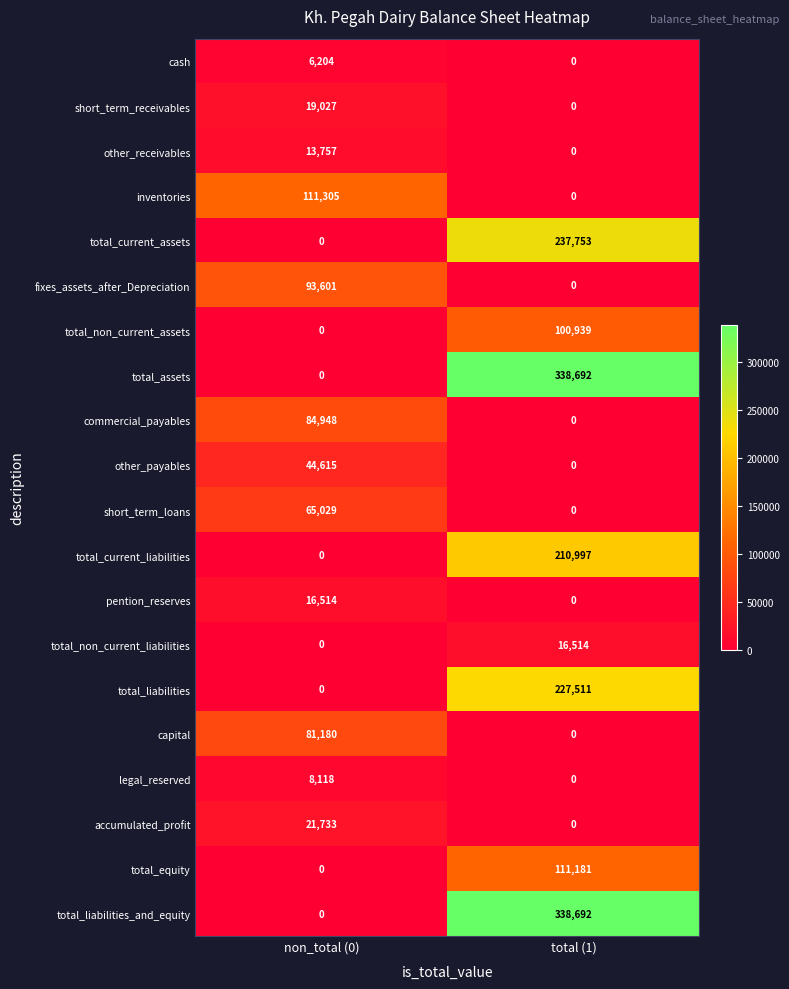

What is the spread (max minus min) of values at total (1)?

338692